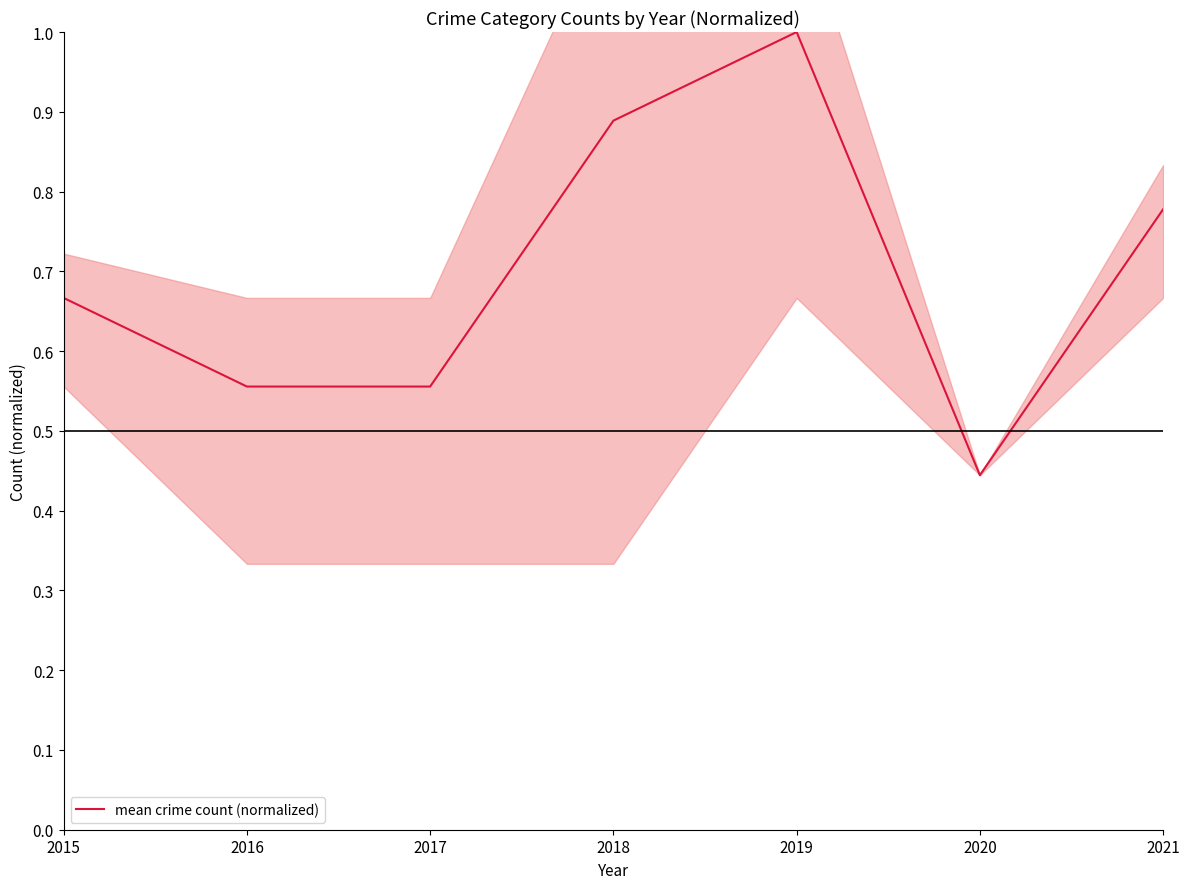

Rank the categories by value from highest to lowest.

2019, 2018, 2021, 2015, 2016, 2017, 2020